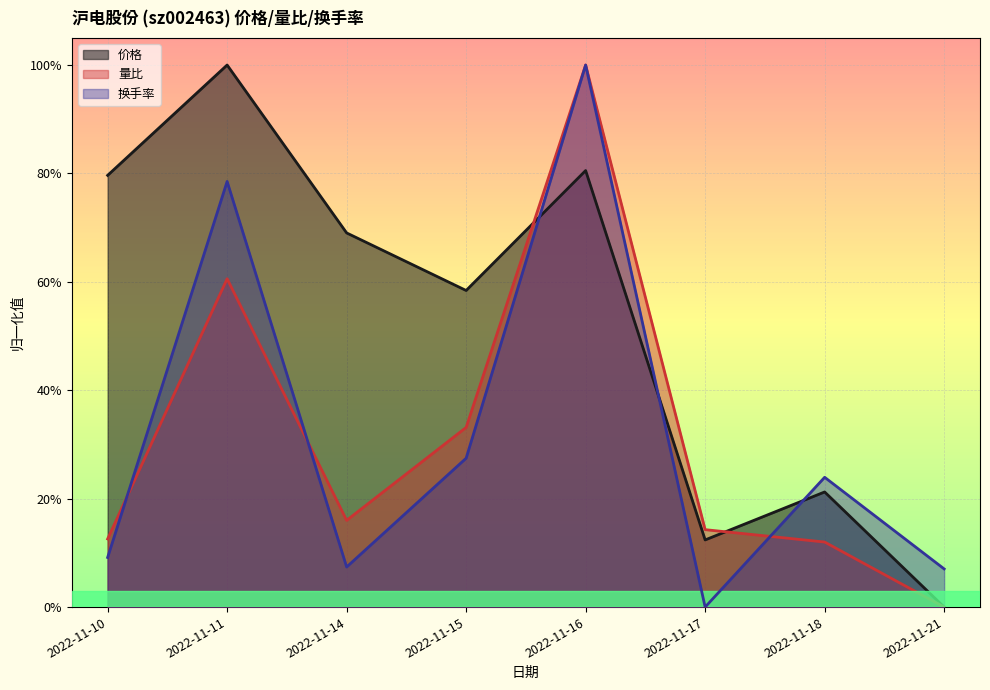

What is the spread (max minus min) of values at 2022-11-16?

0.2